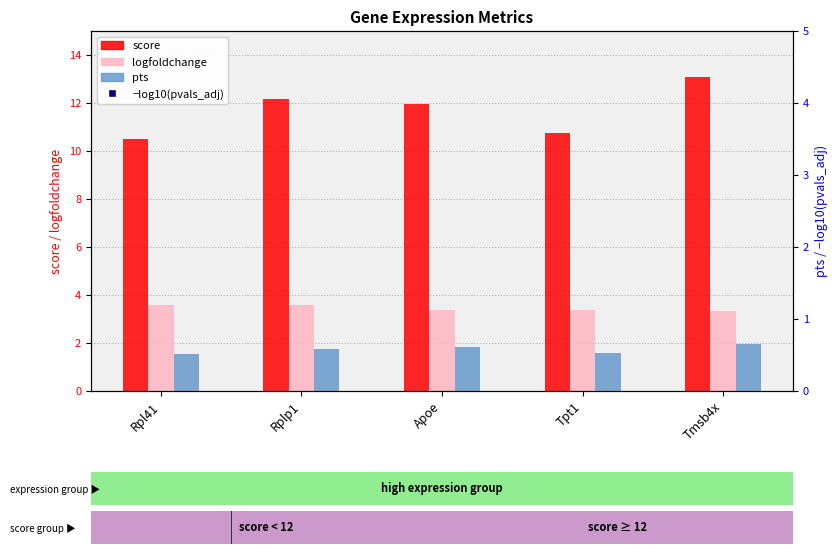

Which series contains the lowest Y value?

pts